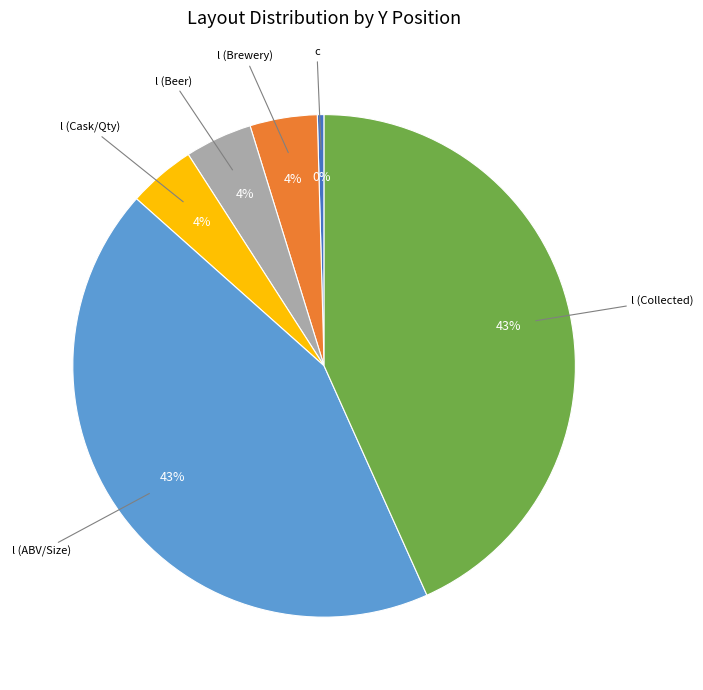

To the nearest percent, what is the average slice percentage?

17%